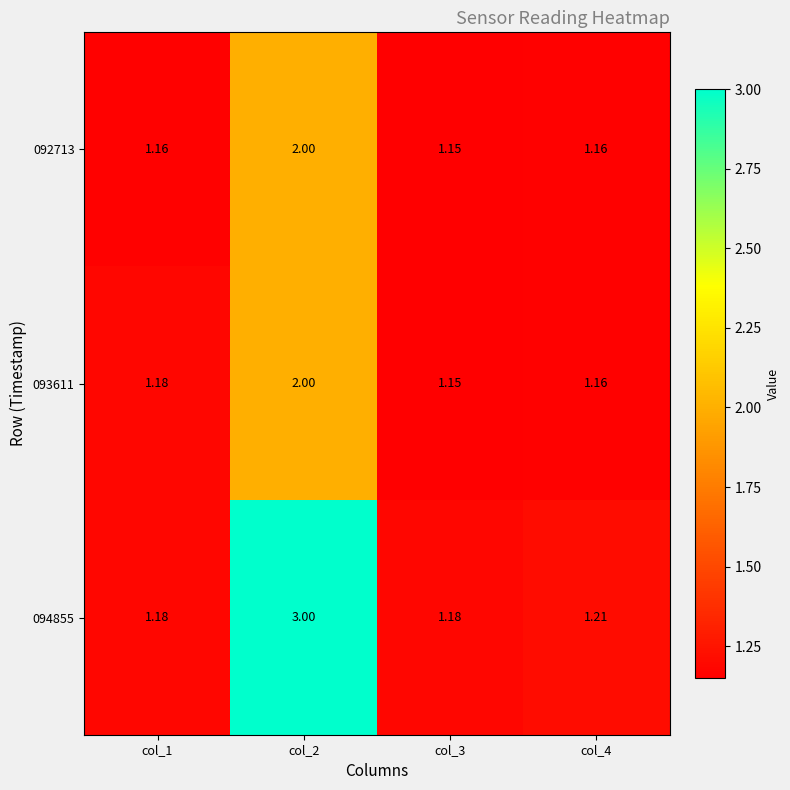

Is the value of 093611 at col_1 greater than the value of 094855 at col_2?

No